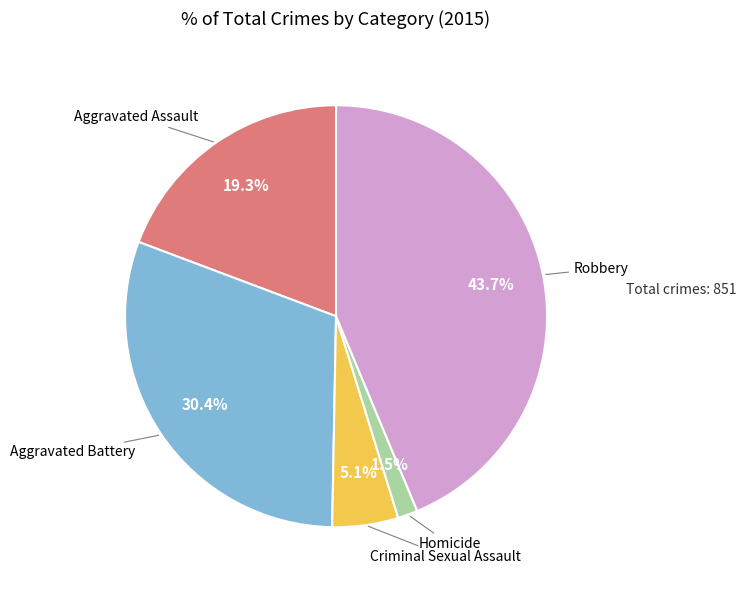

Is there a majority slice in this chart?

No